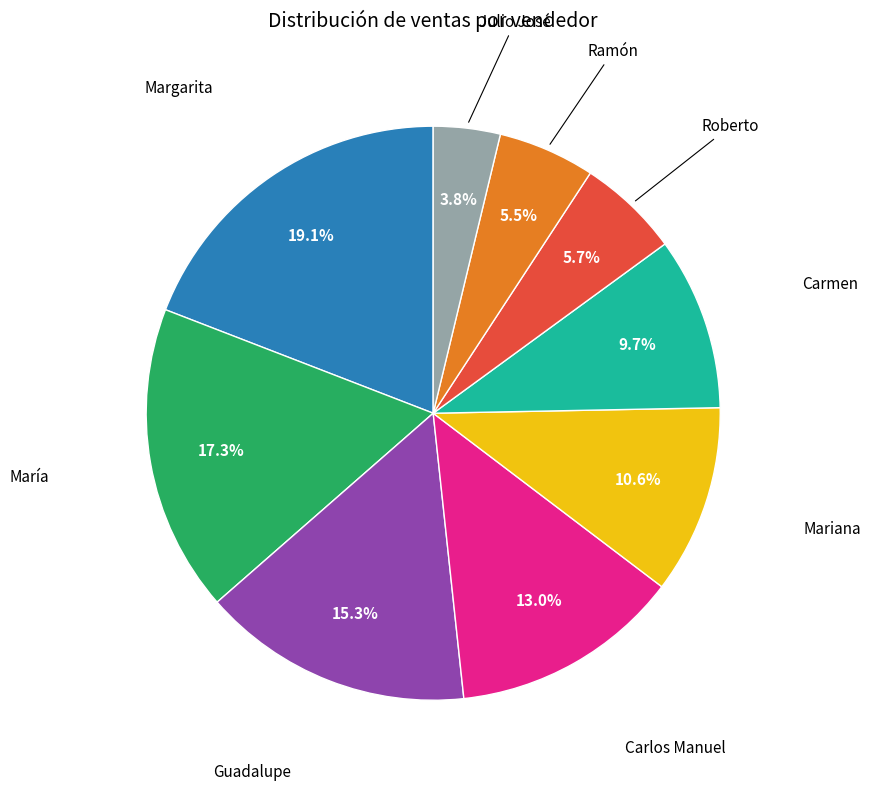

To the nearest percent, what is the average slice percentage?

11%